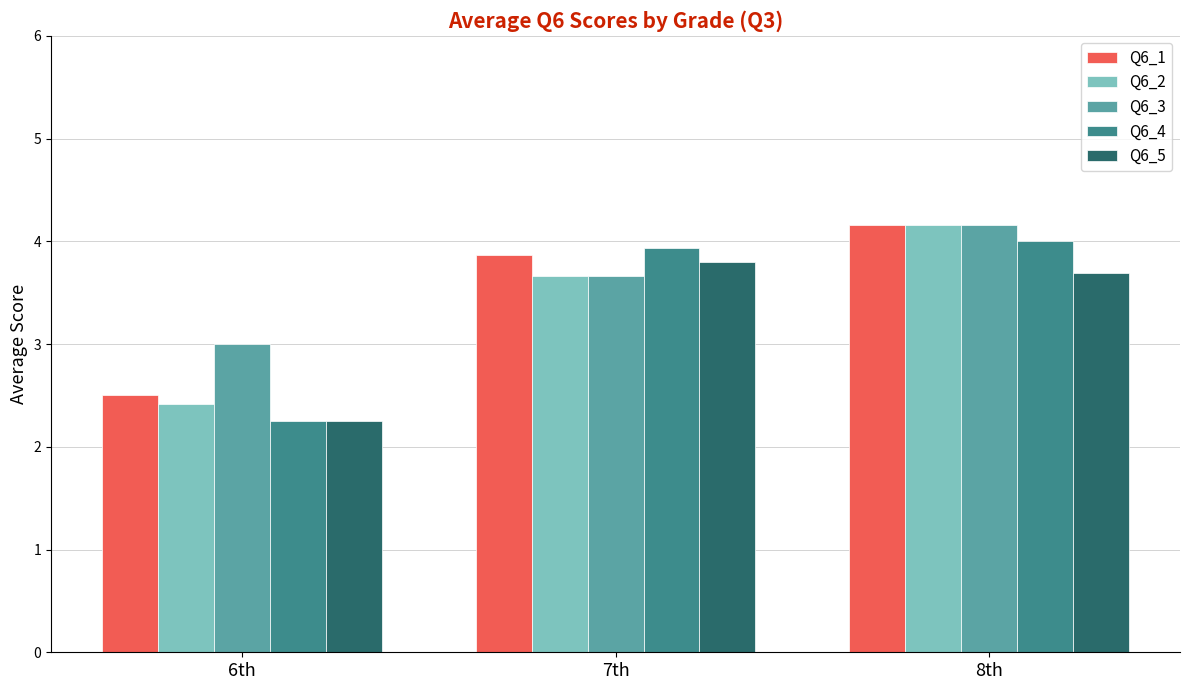

At how many categories does at least one series exceed 4?

1